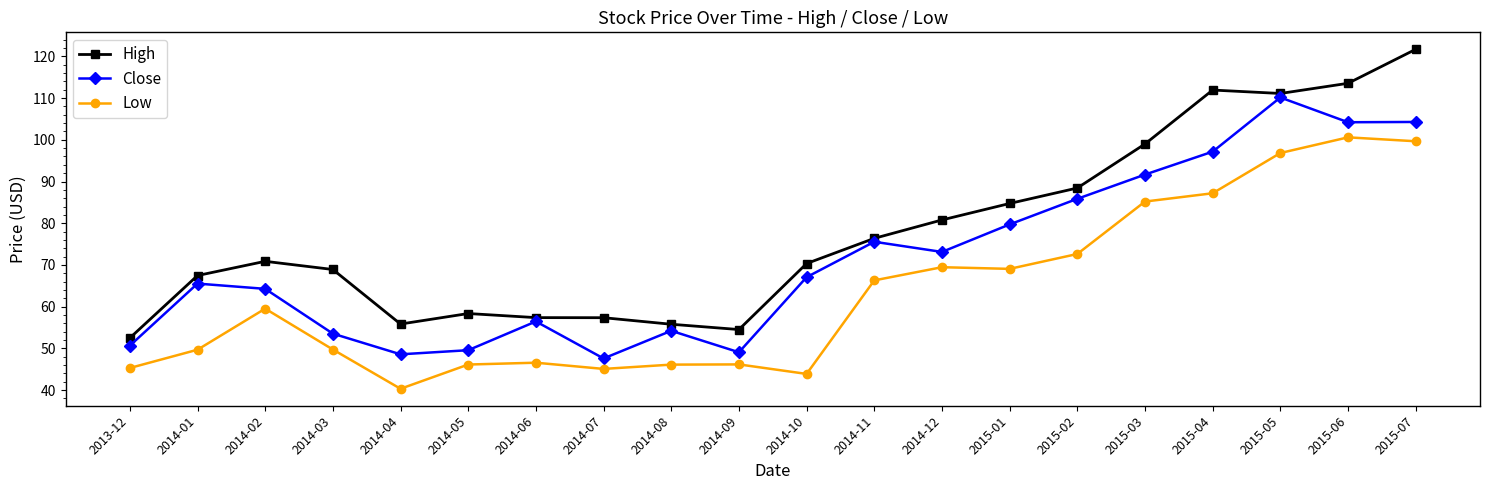

Which category has the lowest value in the Close series?

2014-07